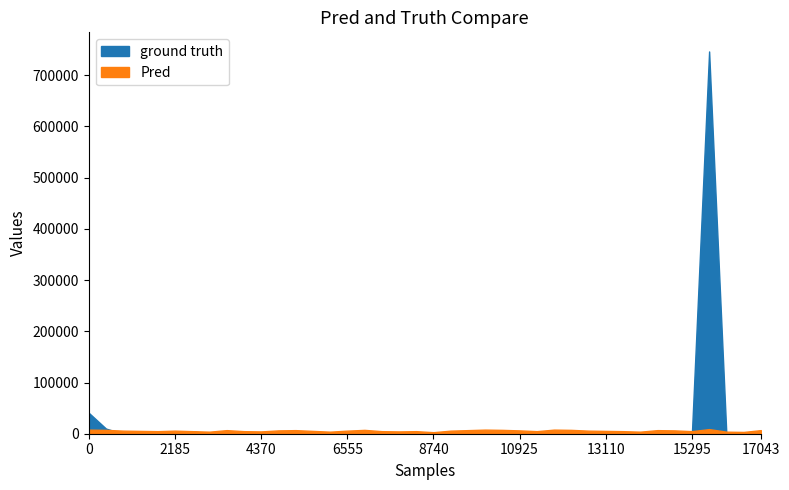

How many data points in Pred are above 6000?

16